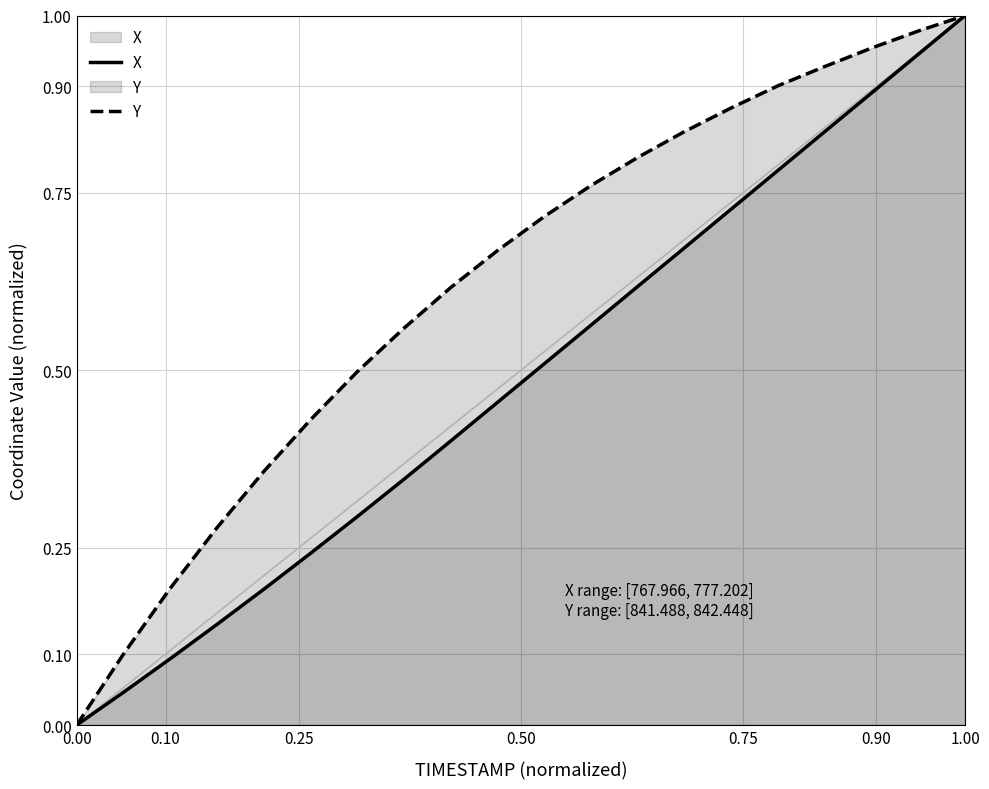

What is the value of the Y point at the 13th from the left?

0.8